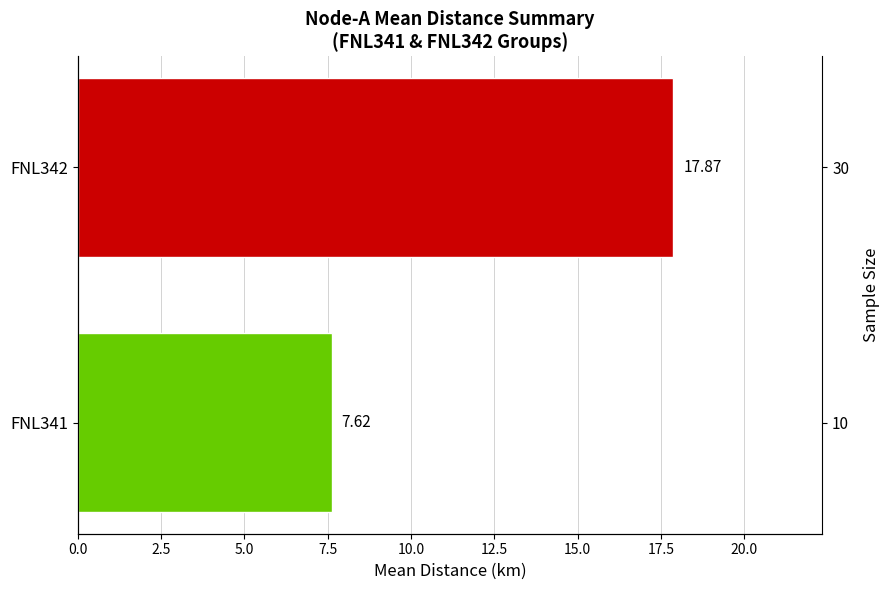

What is the difference between the values at FNL341 and FNL342?

10.3